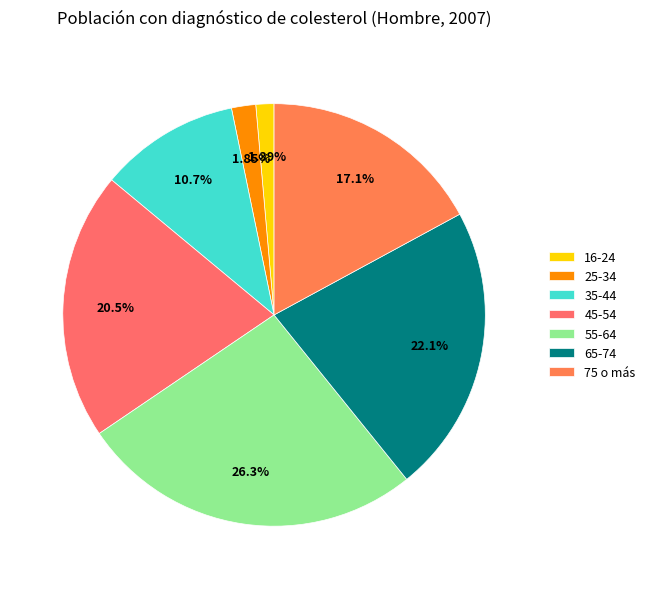

To the nearest percent, what is the average slice percentage?

14%